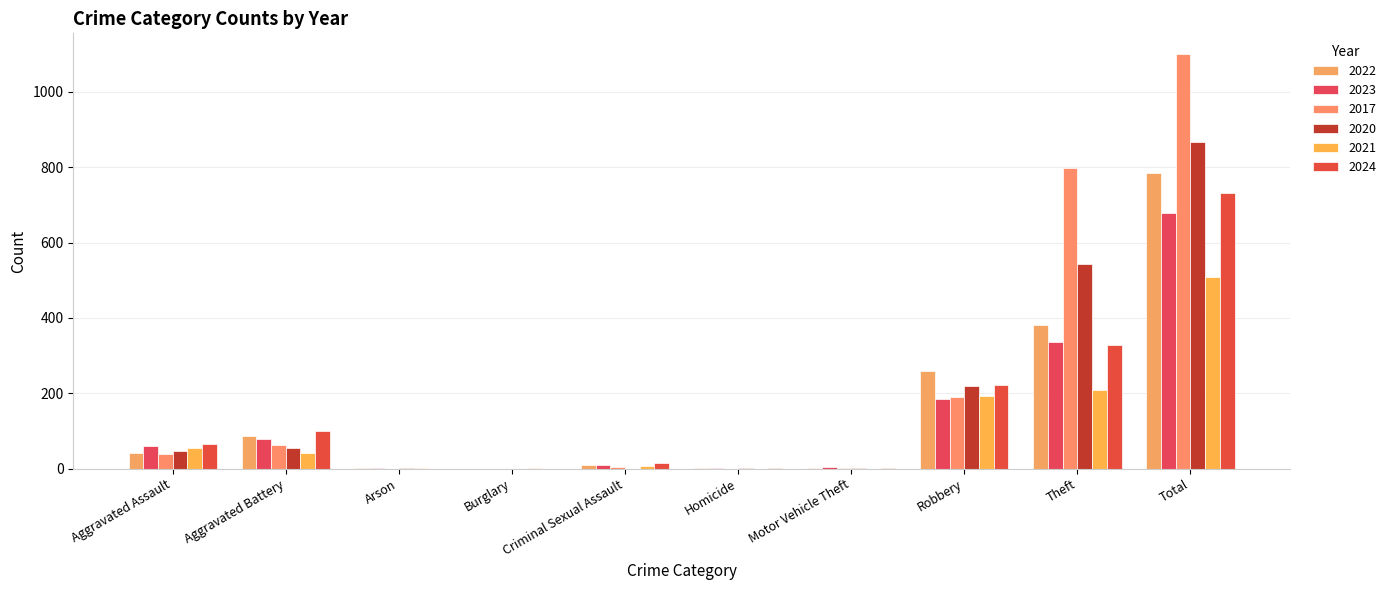

Between Criminal Sexual Assault and Aggravated Battery, which is larger?

Aggravated Battery